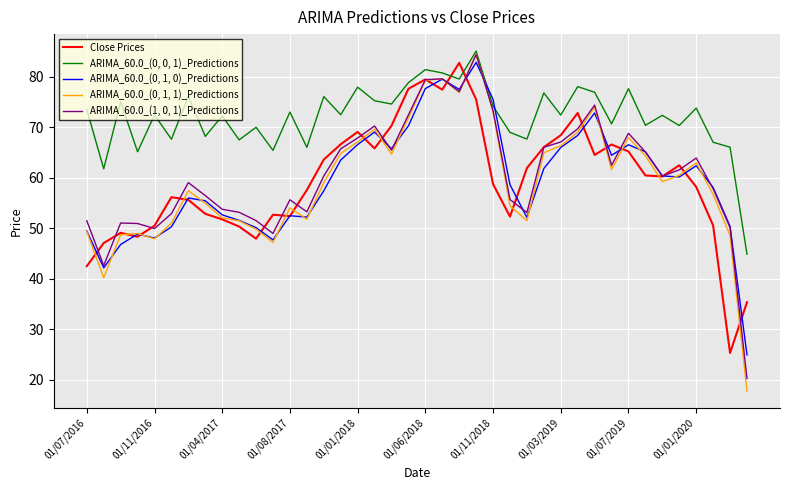

List the series in order of their peak value, lowest first.

Close Prices, ARIMA_60.0_(0, 1, 0)_Predictions, ARIMA_60.0_(1, 0, 1)_Predictions, ARIMA_60.0_(0, 1, 1)_Predictions, ARIMA_60.0_(0, 0, 1)_Predictions